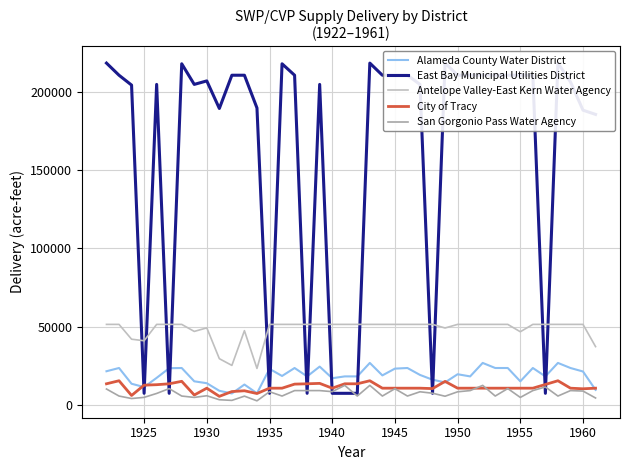

True or false: San Gorgonio Pass Water Agency has a value of 8508.9 at 1950.

True